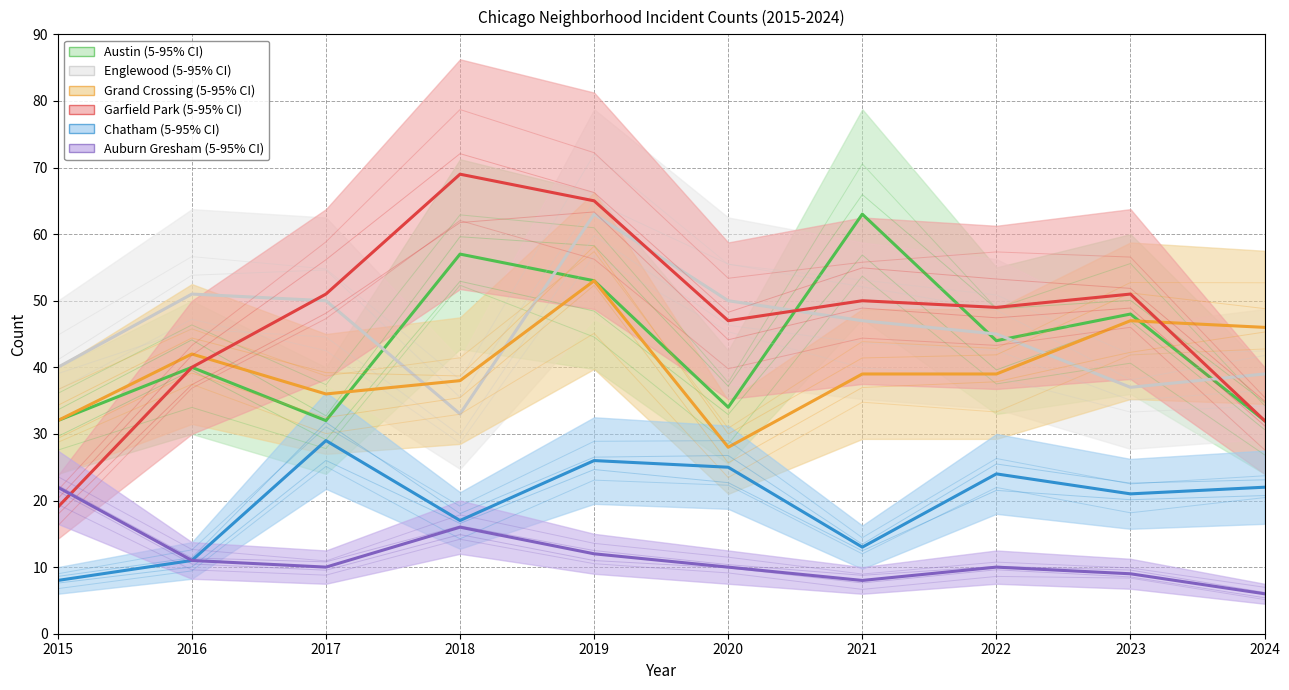

How many interior local peaks does the Grand Crossing series have?

3